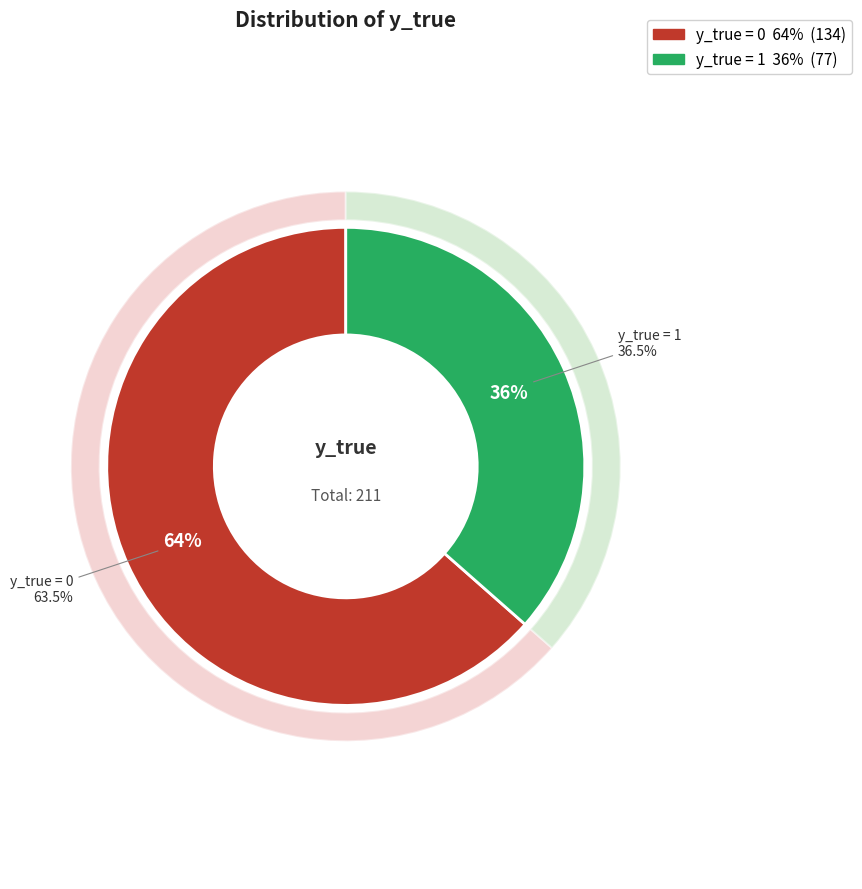

To the nearest percent, what is the difference between the y_true=1 and y_true=0 slice percentages?

27%